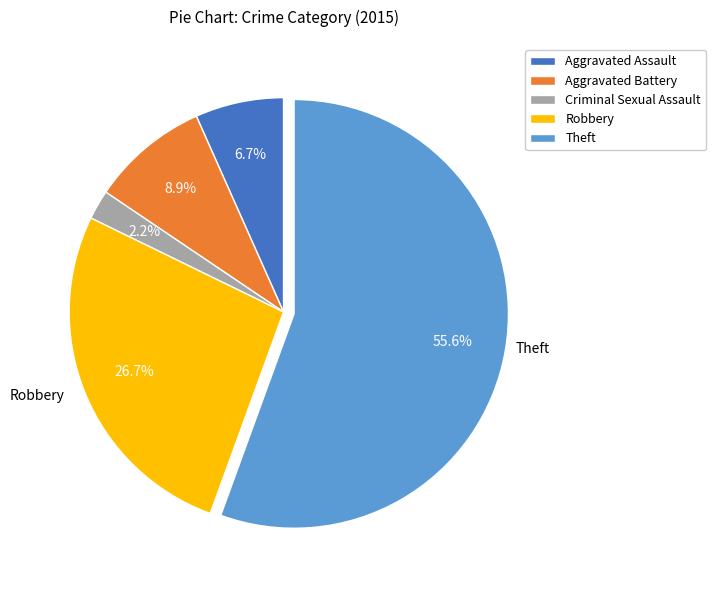

Rank the categories by value from lowest to highest.

Criminal Sexual Assault, Aggravated Assault, Aggravated Battery, Robbery, Theft